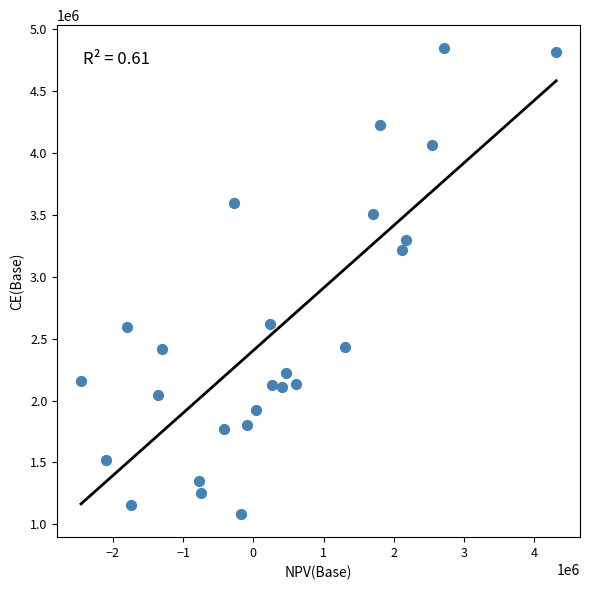

What Y value in the scatter plot is closest to 2964703?

3214132.9